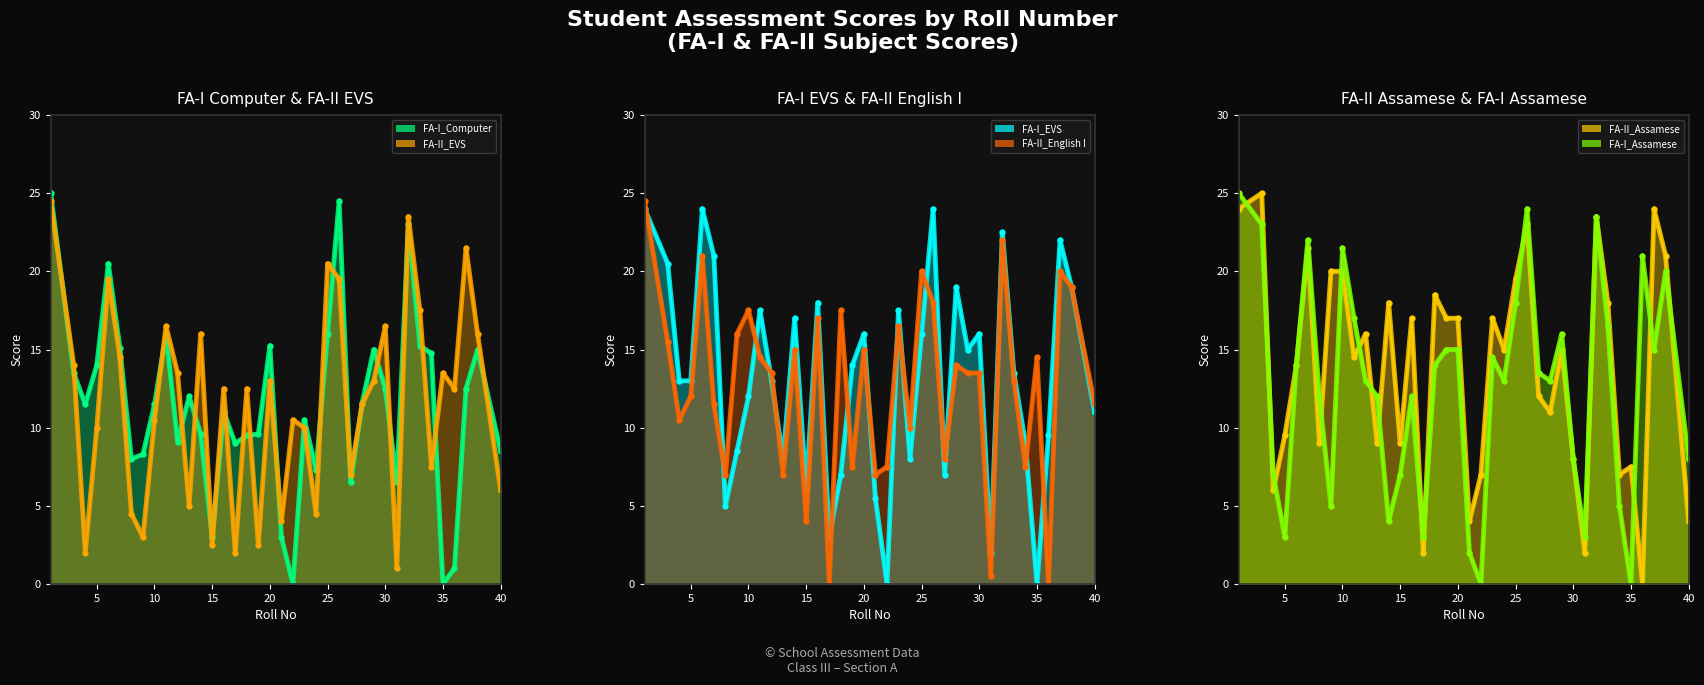

What is the total value across all series at 20?

91.2